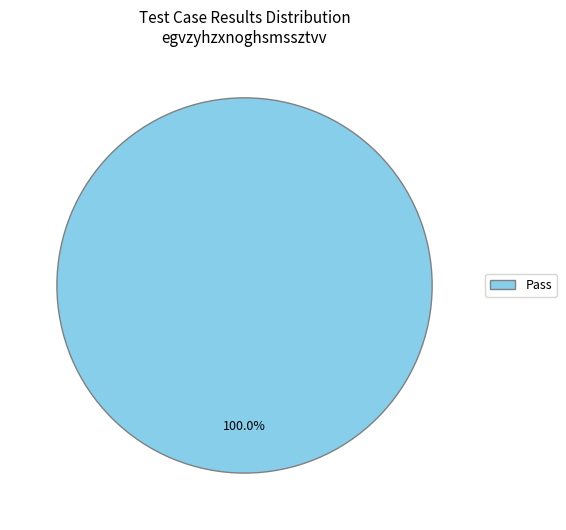

How many slices are in this pie chart?

1